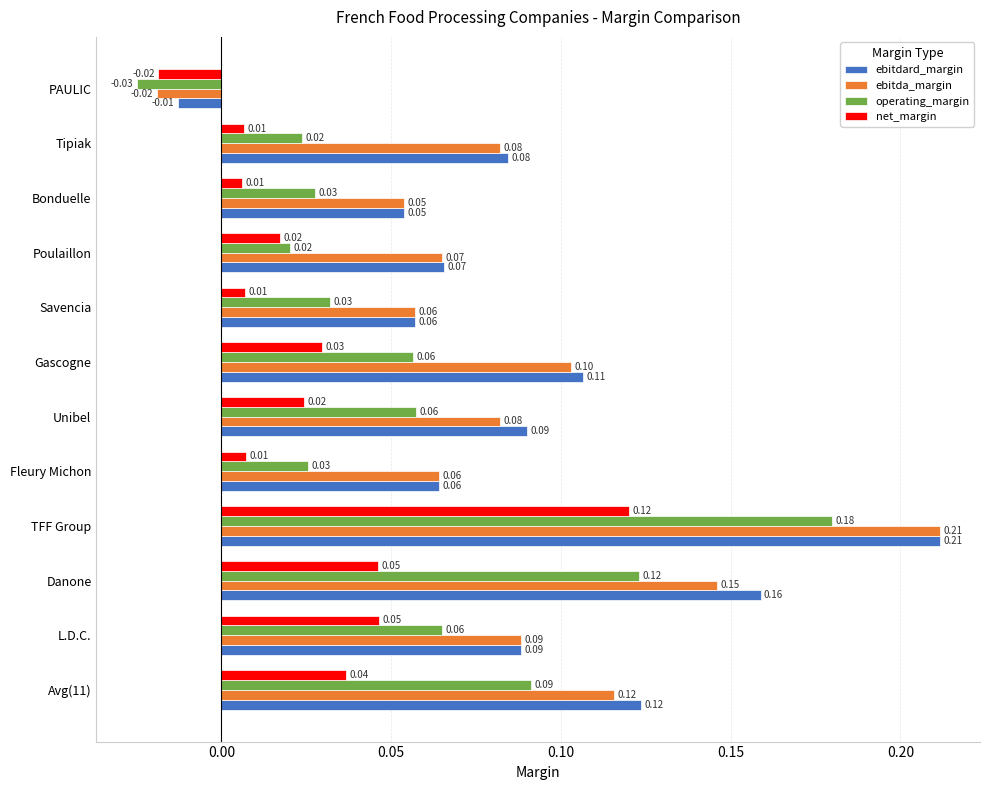

Is the value of ebitda_margin at Bonduelle greater than the value of operating_margin at Avg(11)?

No